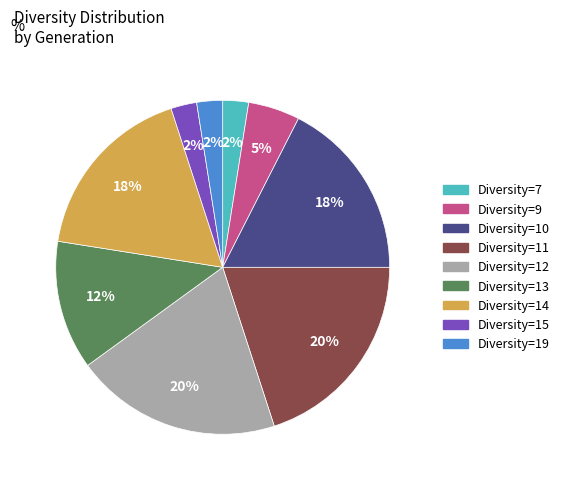

Does any single category account for the majority?

No